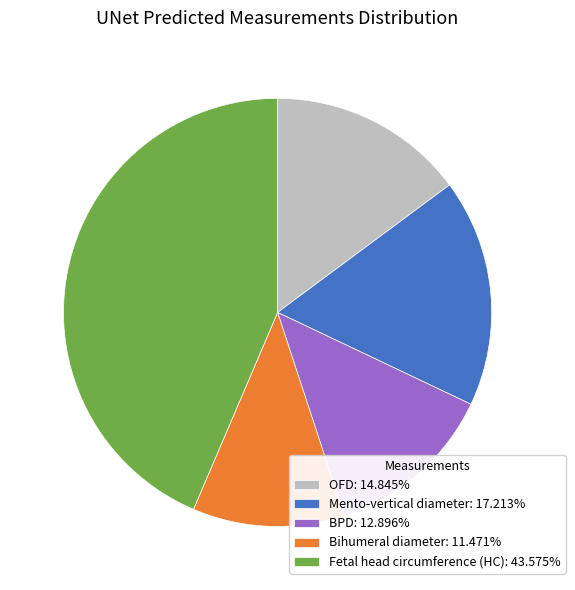

How many segments does this pie chart have?

5